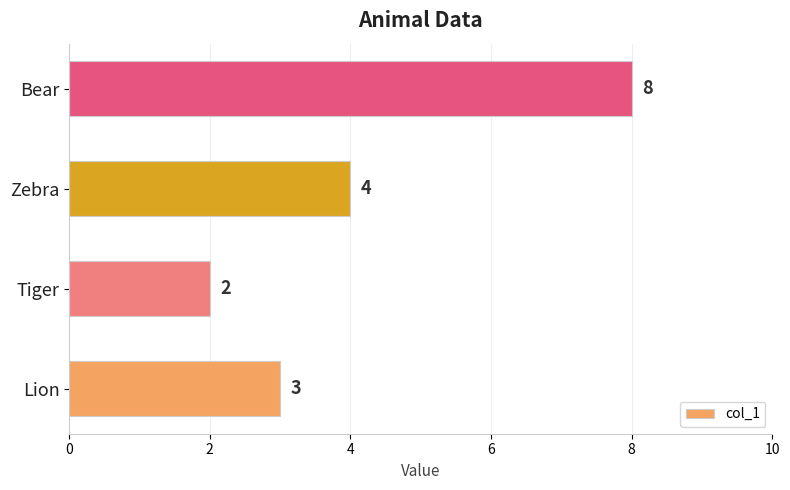

Reading top to bottom, extract all data points from this chart.

8	4	2	3